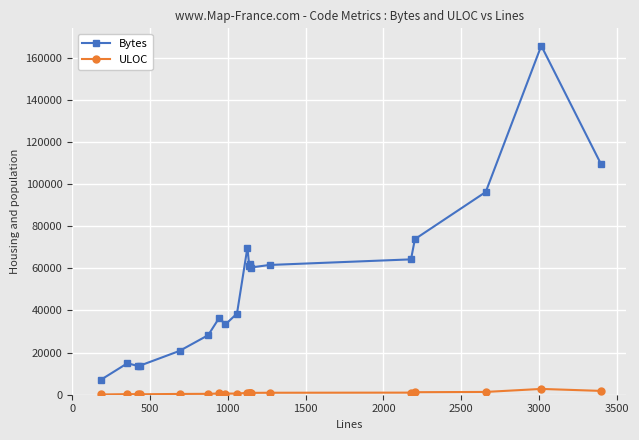

Which series has the widest spread of values?

Bytes